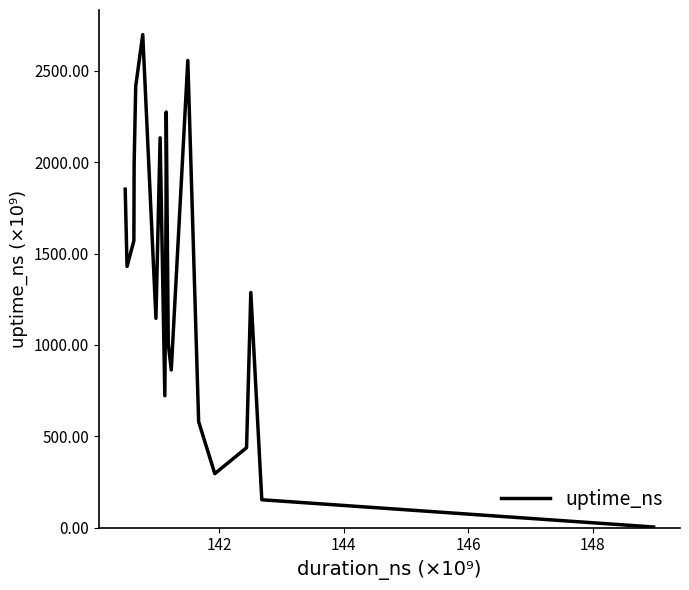

What is the maximum value shown in the chart?

2697.9